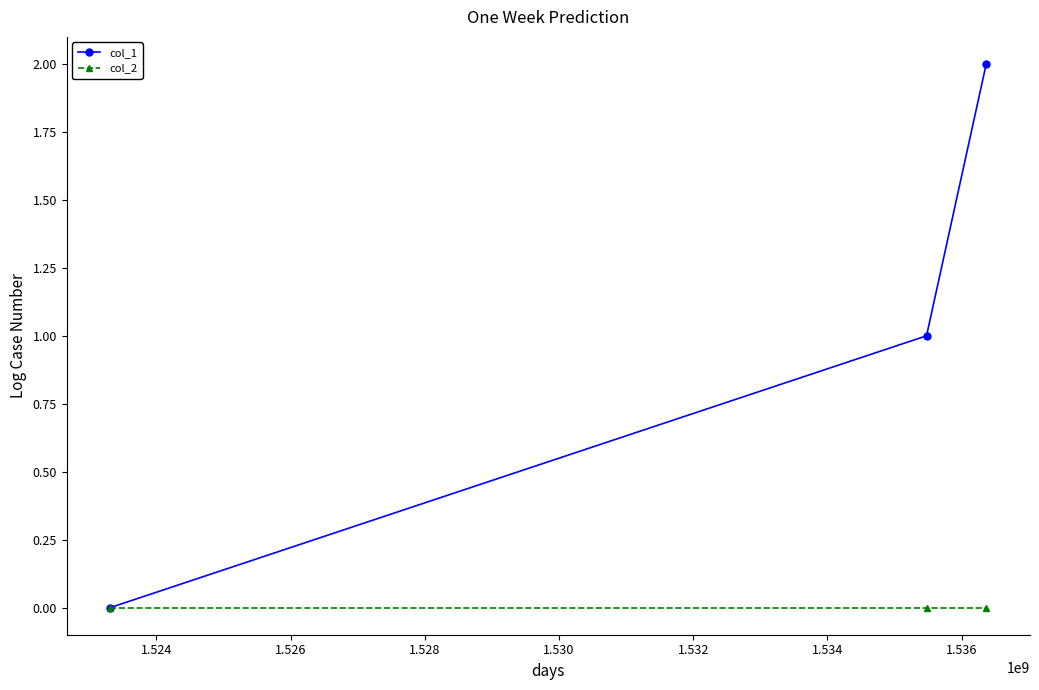

Reading left to right, what are all the values shown in this chart?

col_1: 0	1	2
col_2: 0	0	0